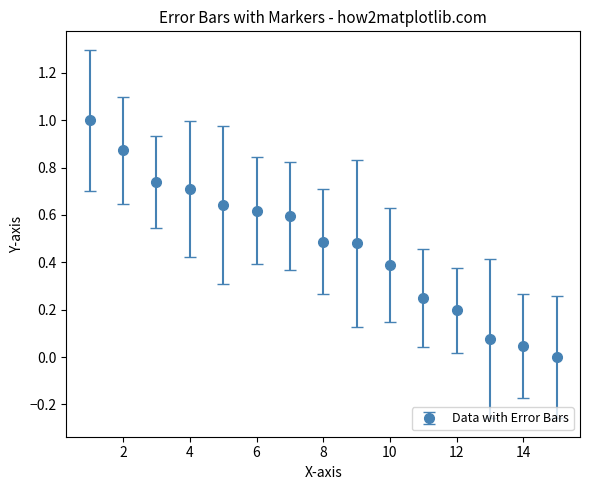

What is the greatest value displayed?

1.0